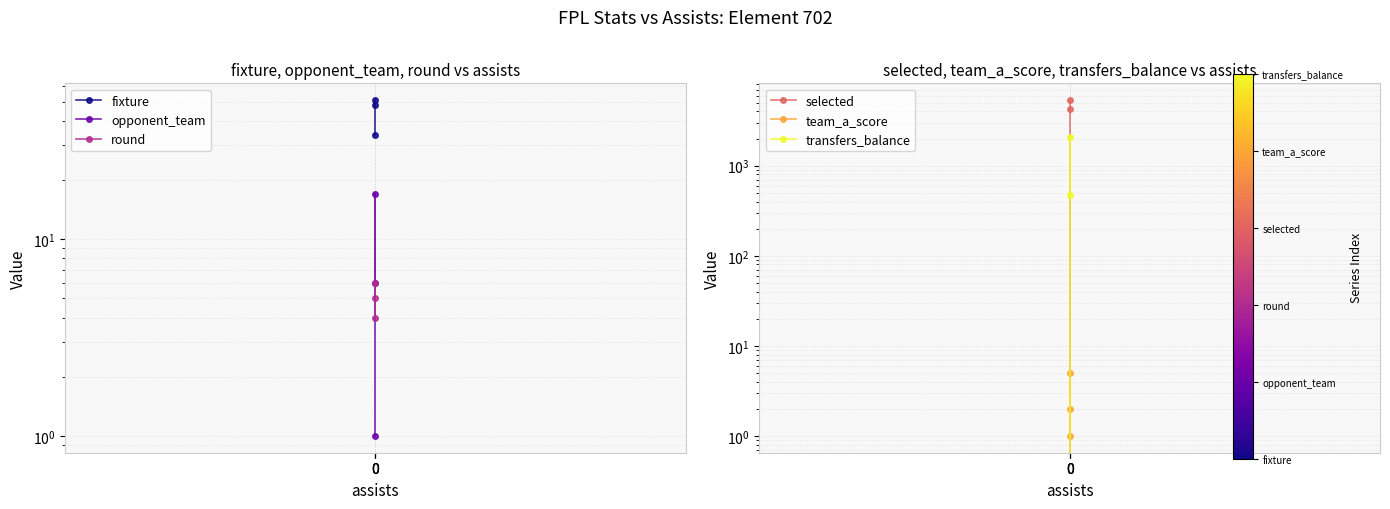

Between 0 and 0, which series saw the biggest shift?

selected